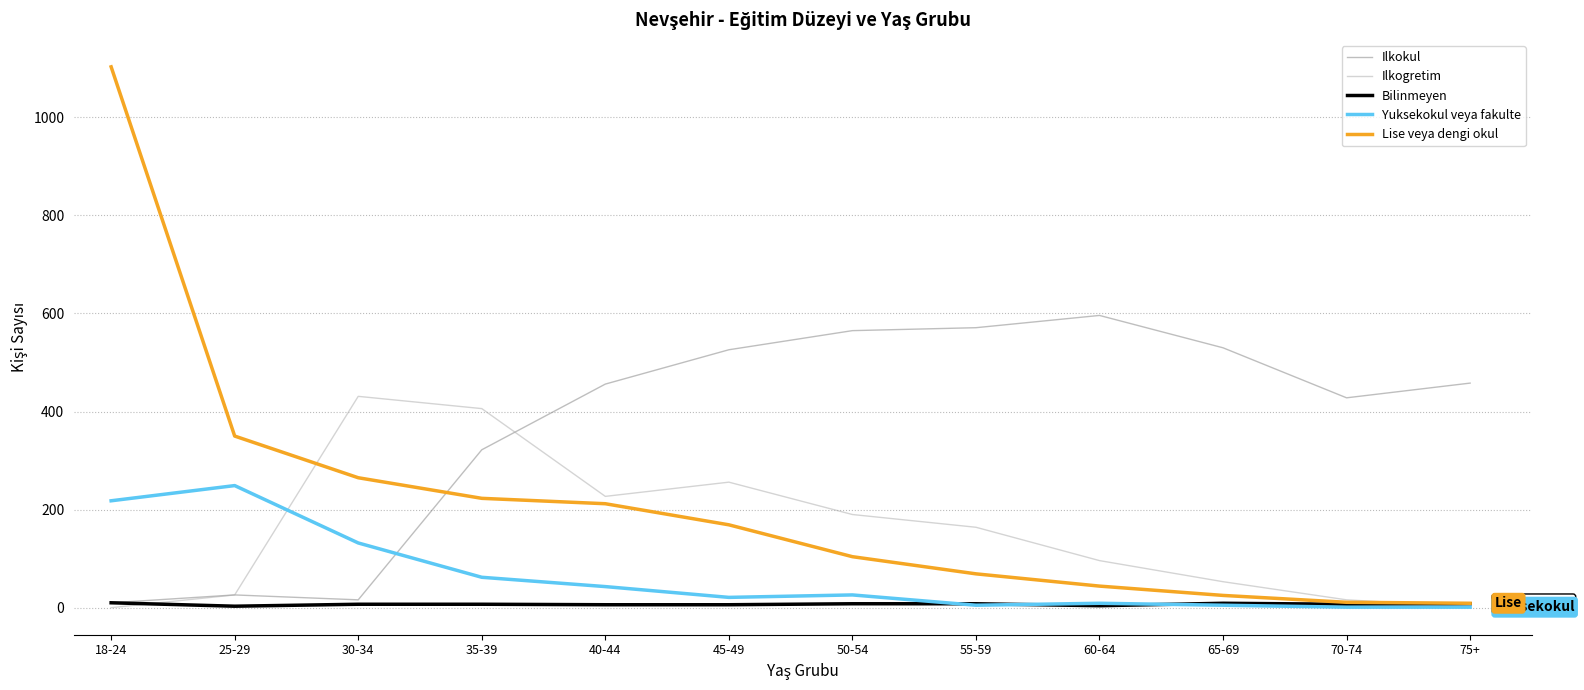

How many categories are shown in the chart?

12